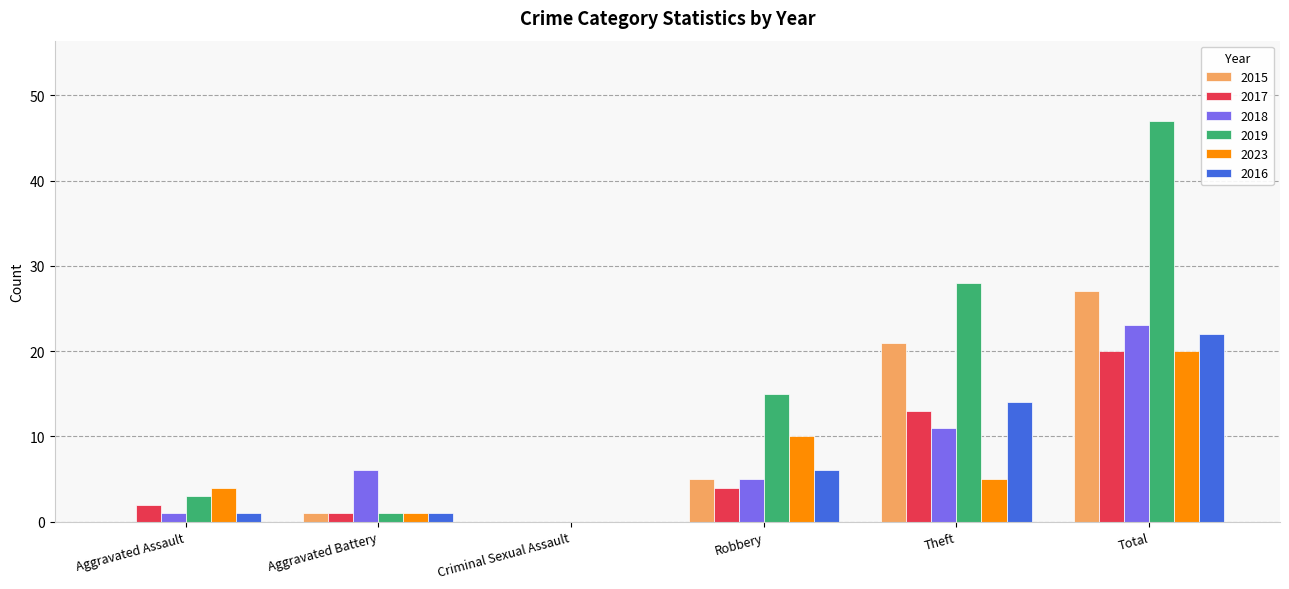

Which series has the largest range (max minus min)?

2019